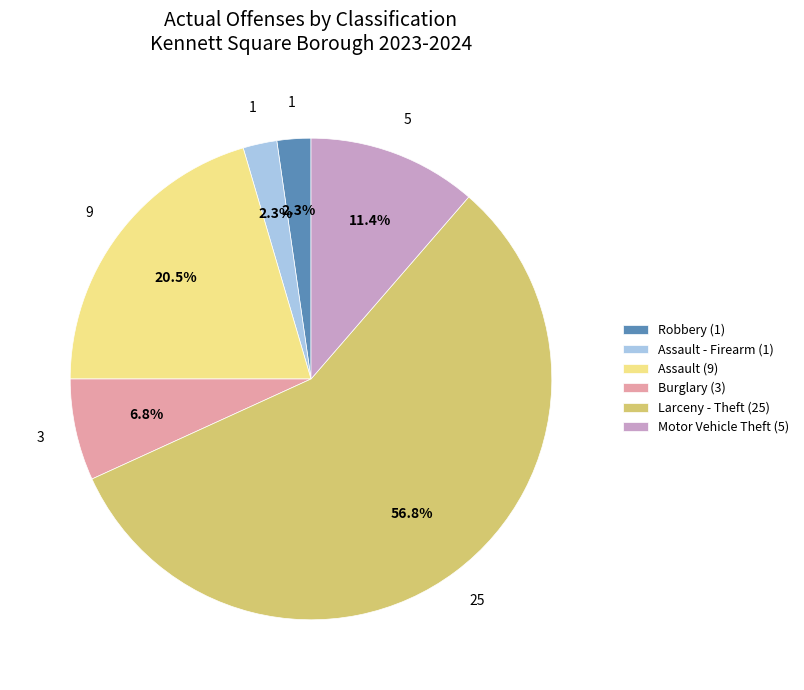

Which has a higher value, Robbery (1) or Larceny - Theft (25)?

Larceny - Theft (25)